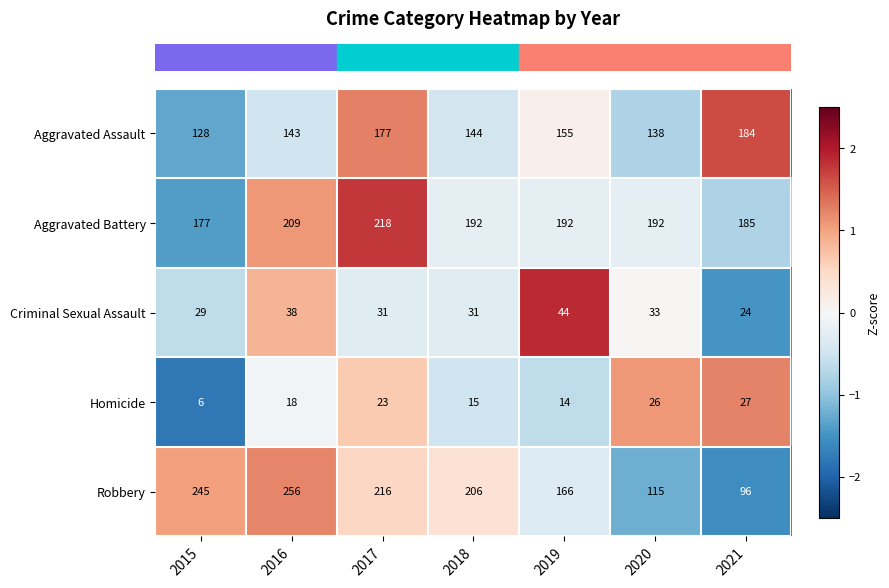

Rank the series by their maximum value, from highest to lowest.

Robbery, Aggravated Battery, Aggravated Assault, Criminal Sexual Assault, Homicide